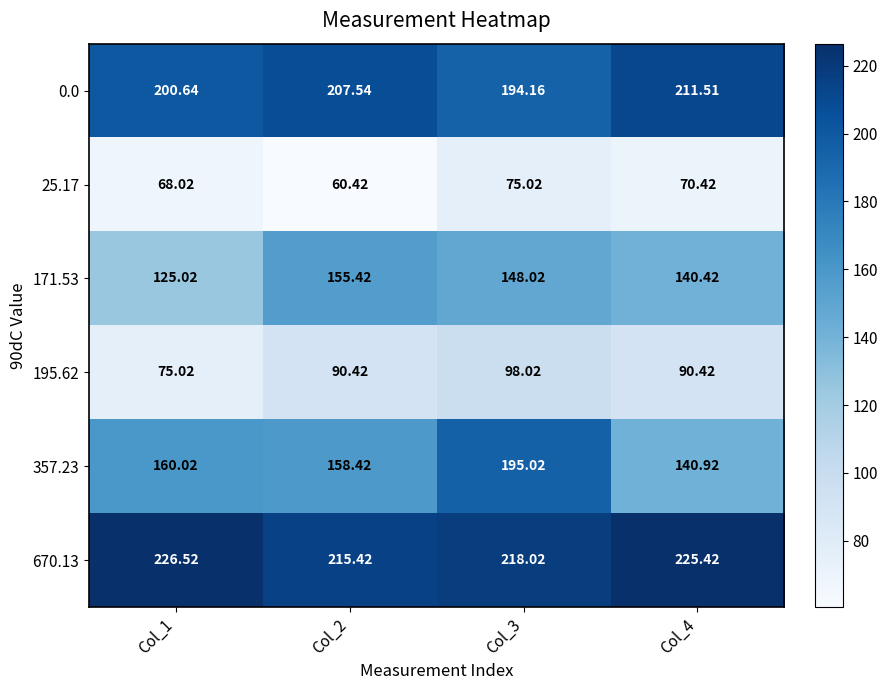

Is the value of 171.53 at Col_4 greater than the value of 0.0 at Col_3?

No